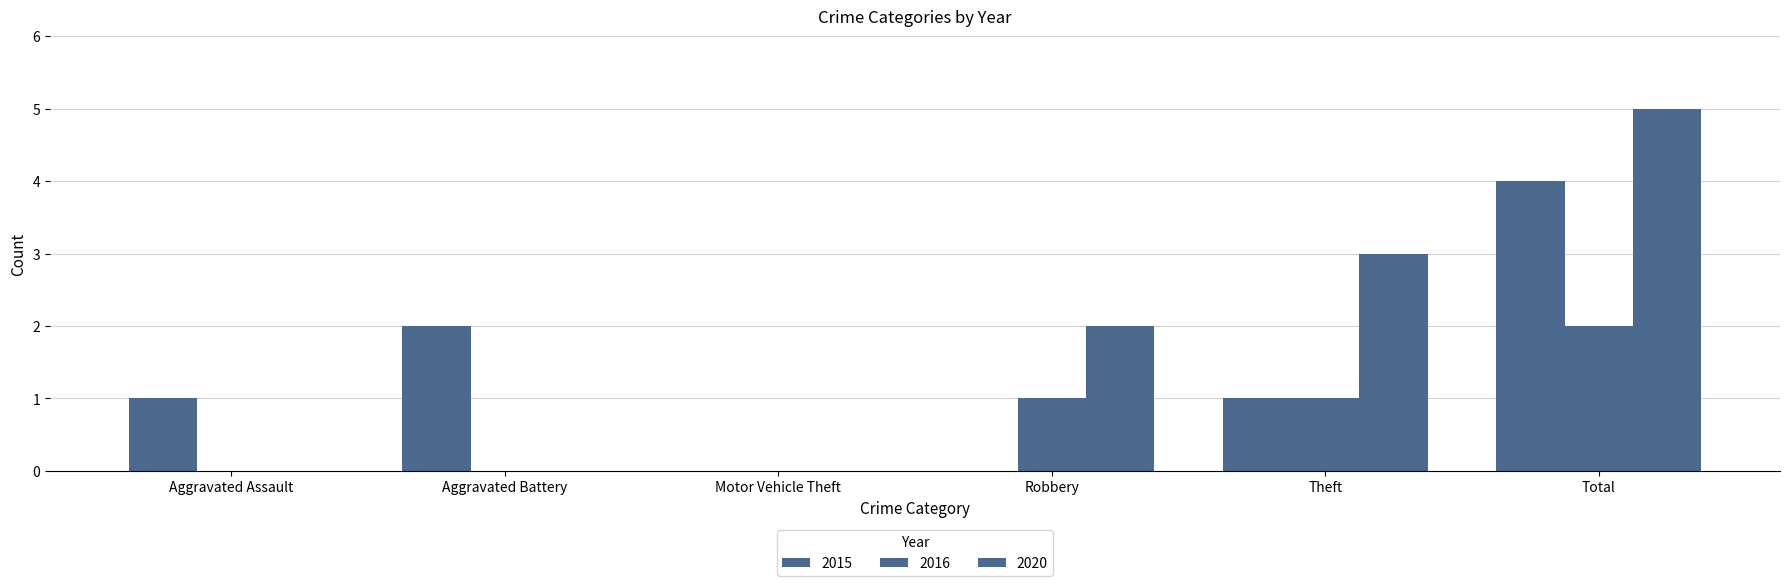

At how many categories does at least one series exceed 4?

1